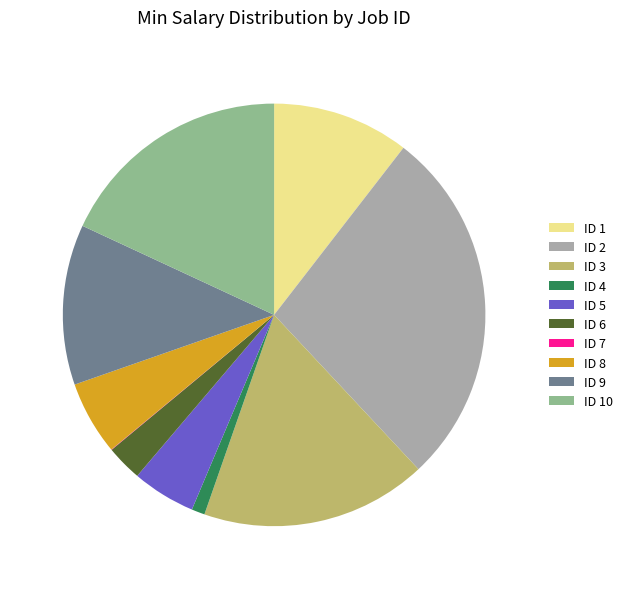

What is the largest slice in the pie chart?

ID 2